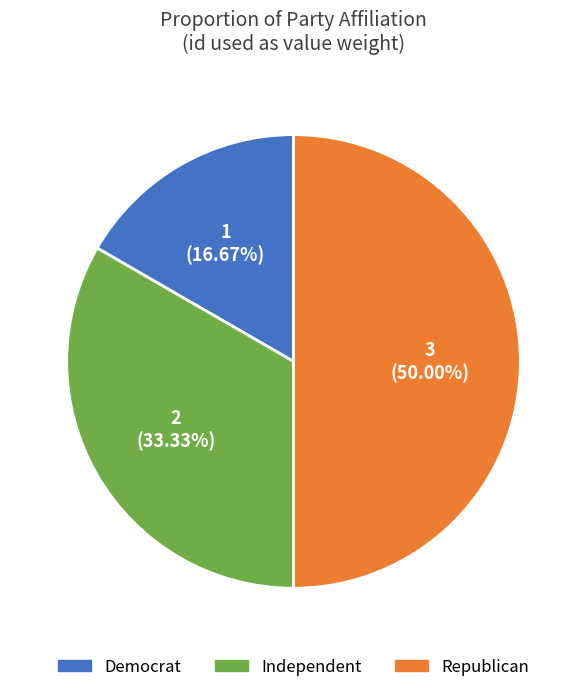

How many slices are in this pie chart?

3